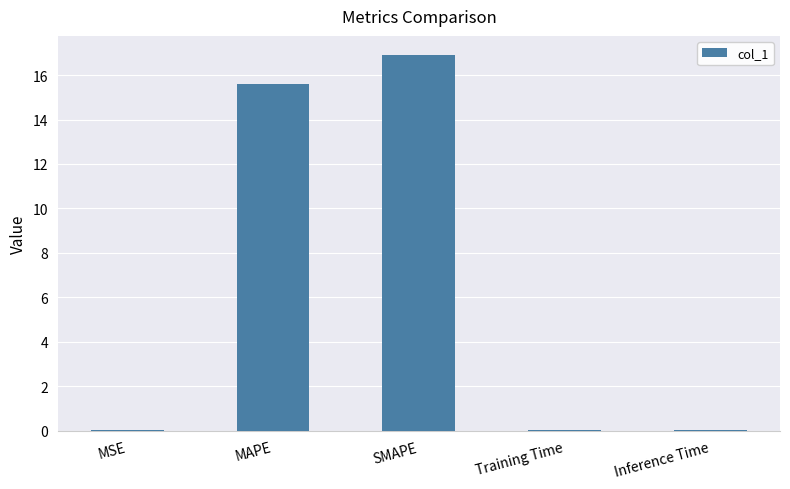

Which has a higher value, SMAPE or MSE?

SMAPE